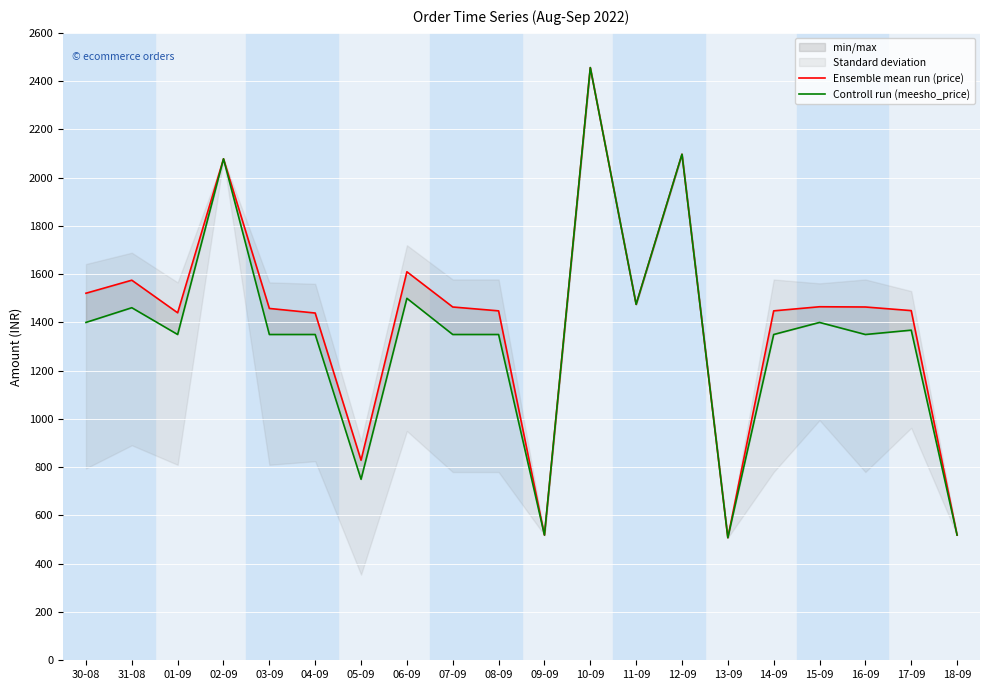

At which label is Ensemble mean run (price) closest to 1482?

11-09